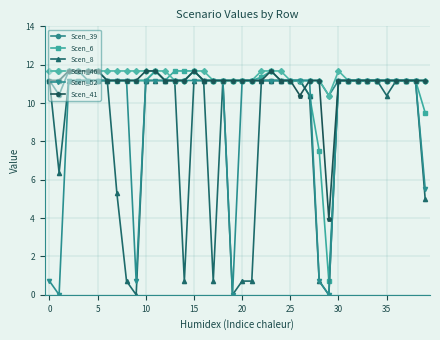

How many Scen_39 values are between 11 and 12?

38